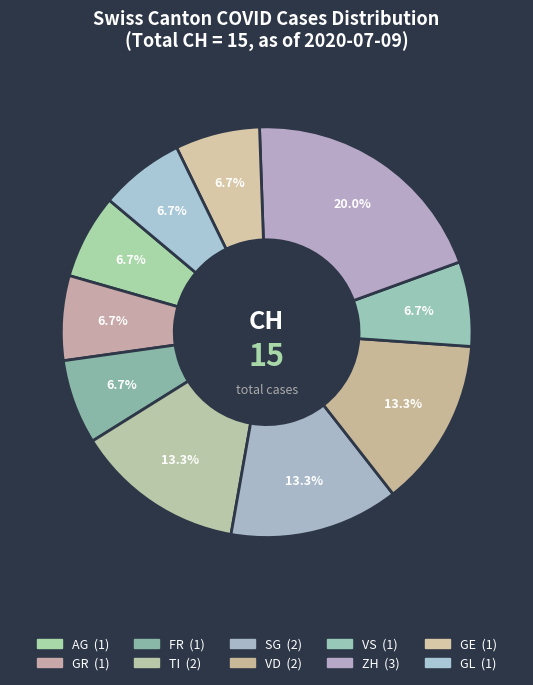

Is there any slice that represents more than half of the pie?

No